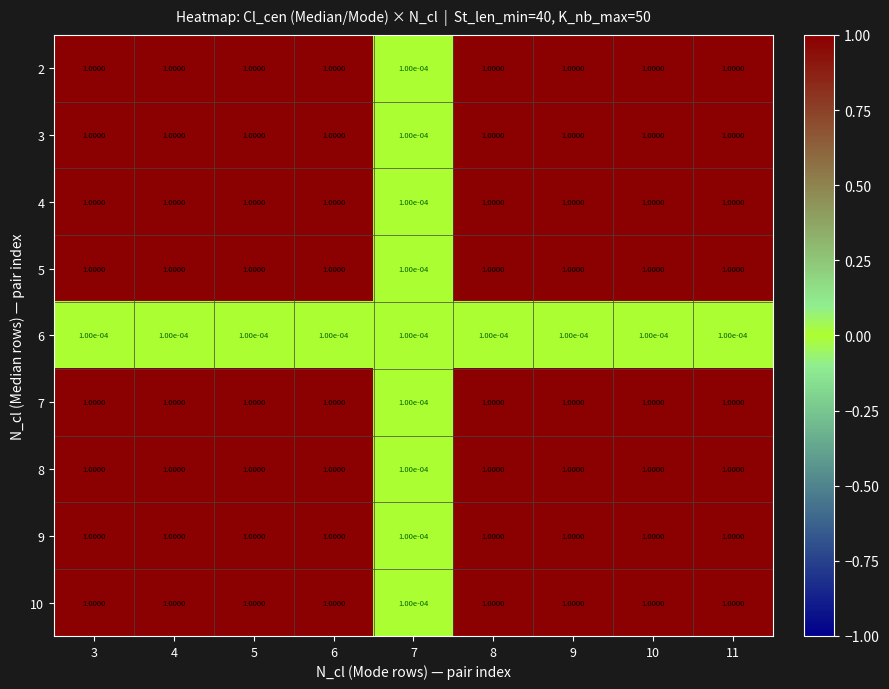

Is the value of 6 at 9 greater than the value of 3 at 10?

No